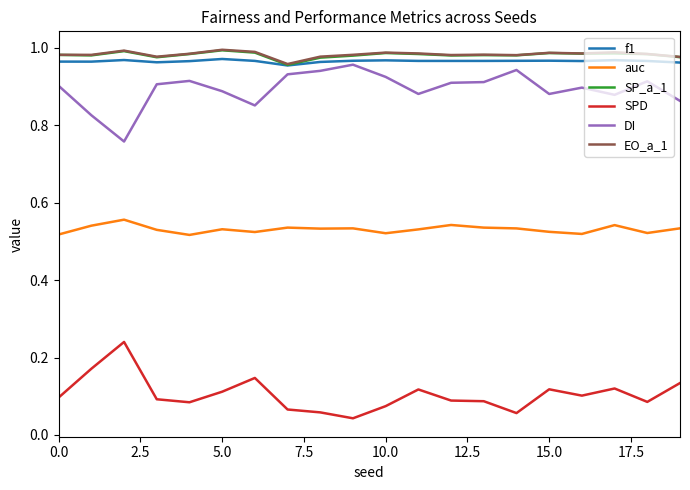

True or false: DI and SP_a_1 cross at least once.

False